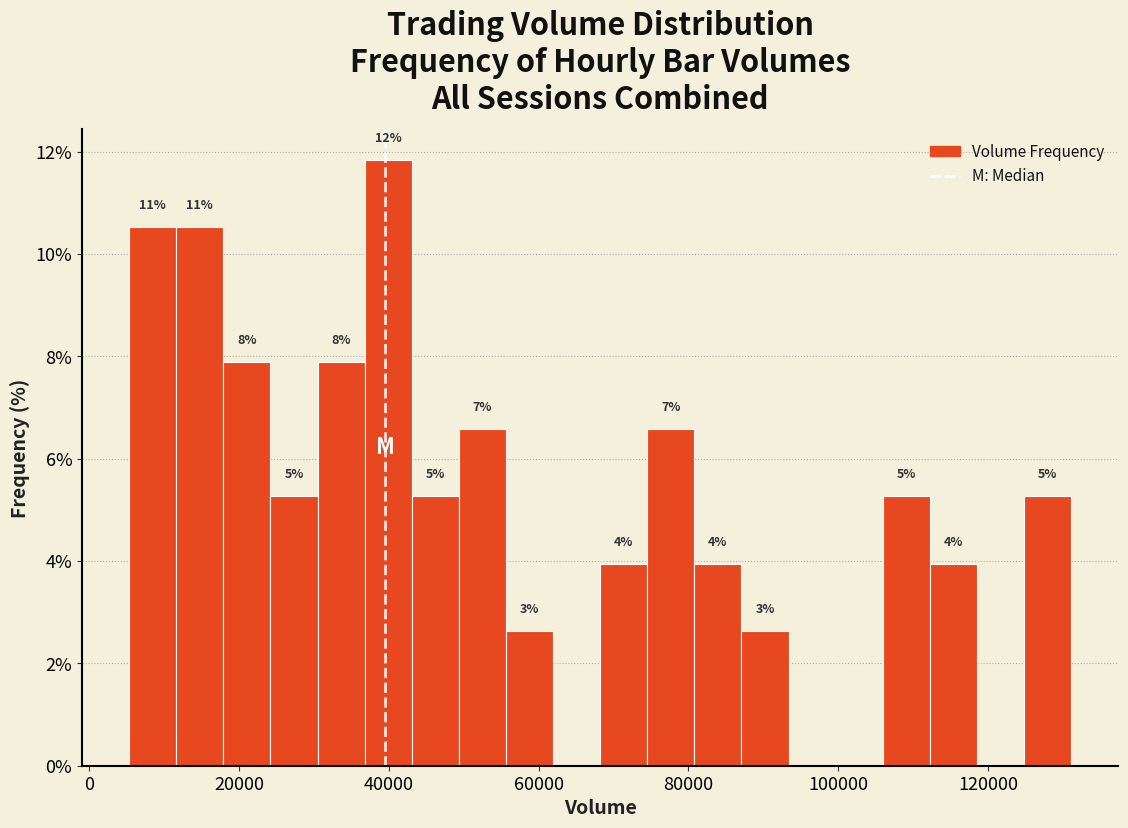

Around what value on the x-axis is the tallest bar? Give the approximate position of its centre, as read against the axis.

40000